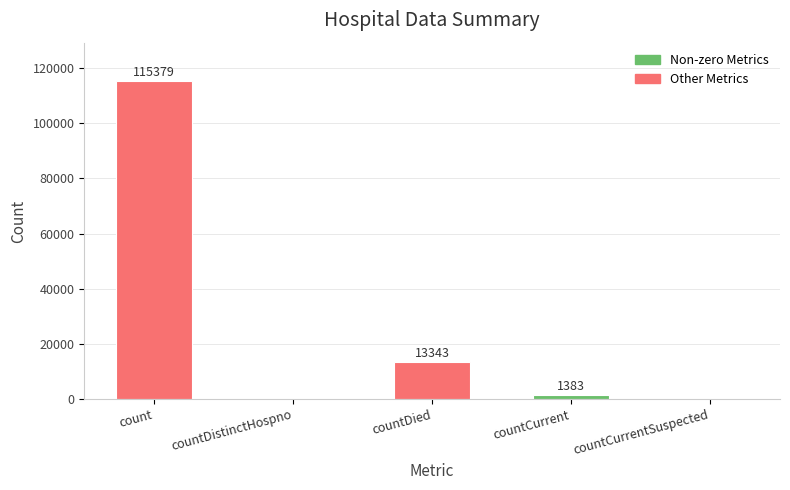

Reading left to right, list all the values displayed in this chart.

115379	0	13343	1383	0